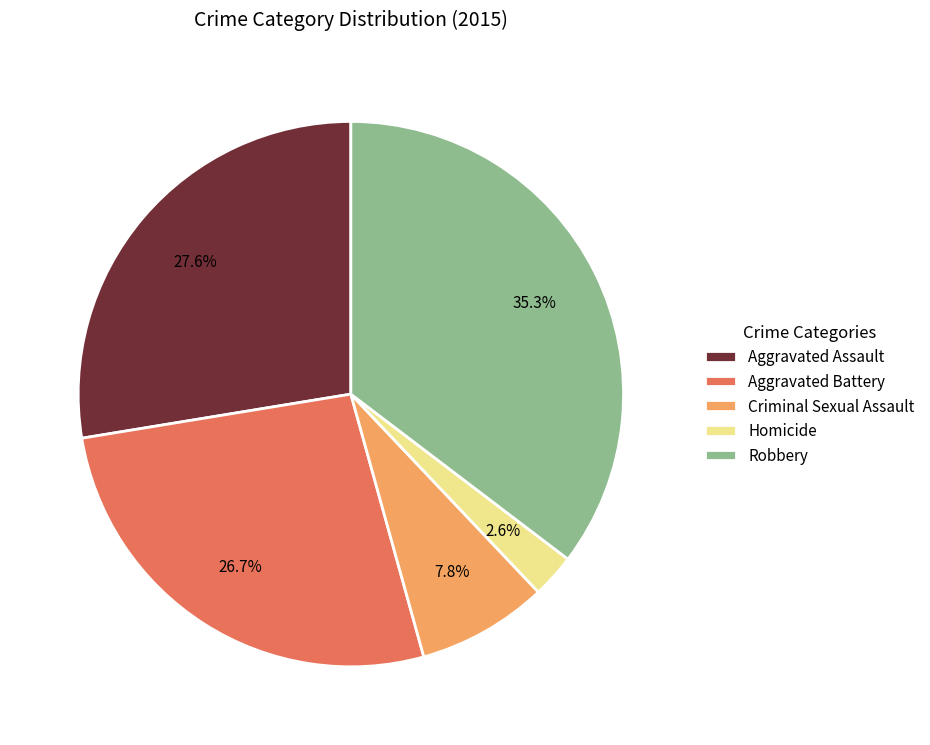

How many slices are in this pie chart?

5